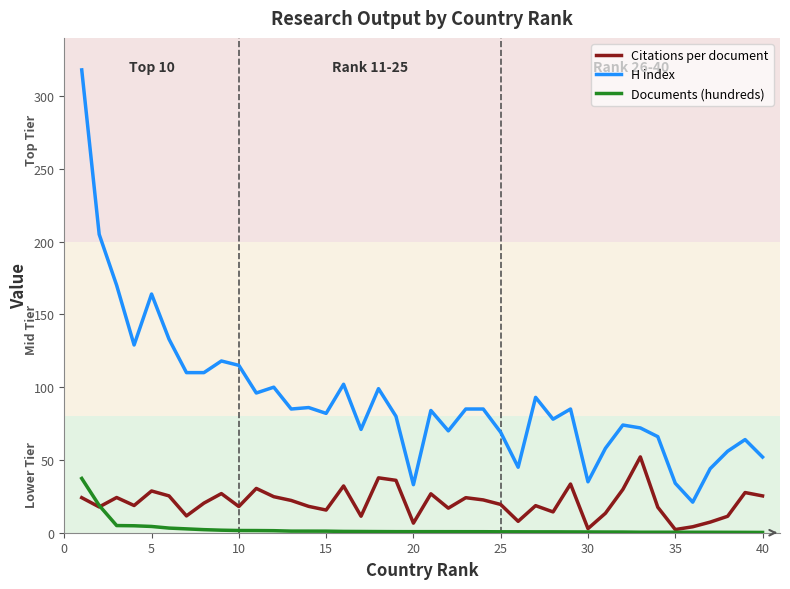

True or false: H index and Documents (hundreds) cross at least once.

False